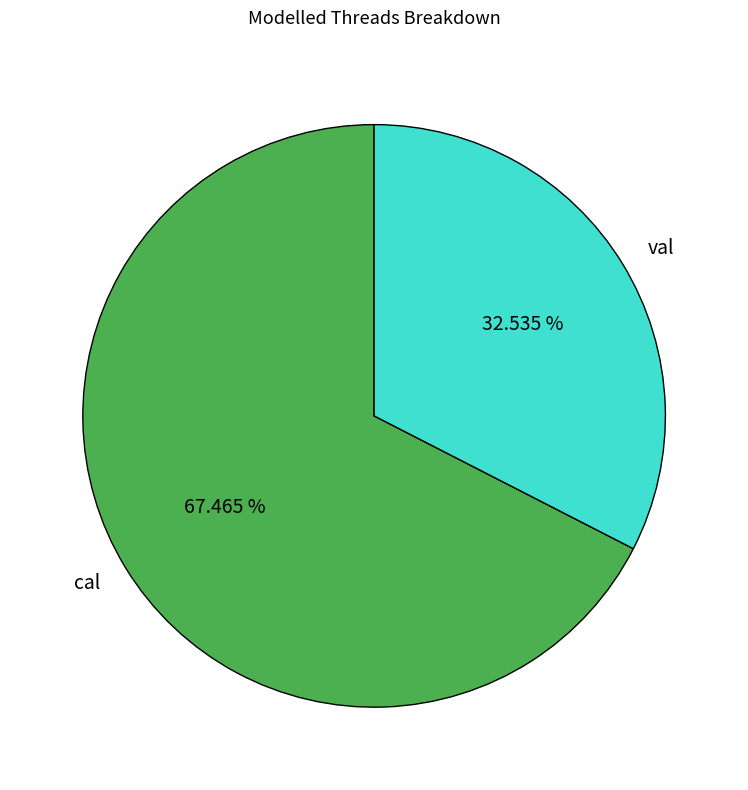

To the nearest percent, what portion does cal represent?

67%